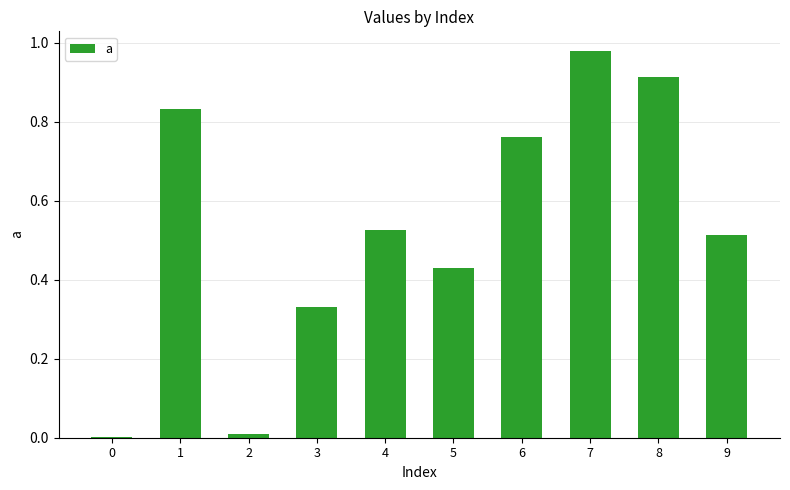

The value at 2 is 0.0. True or false?

True